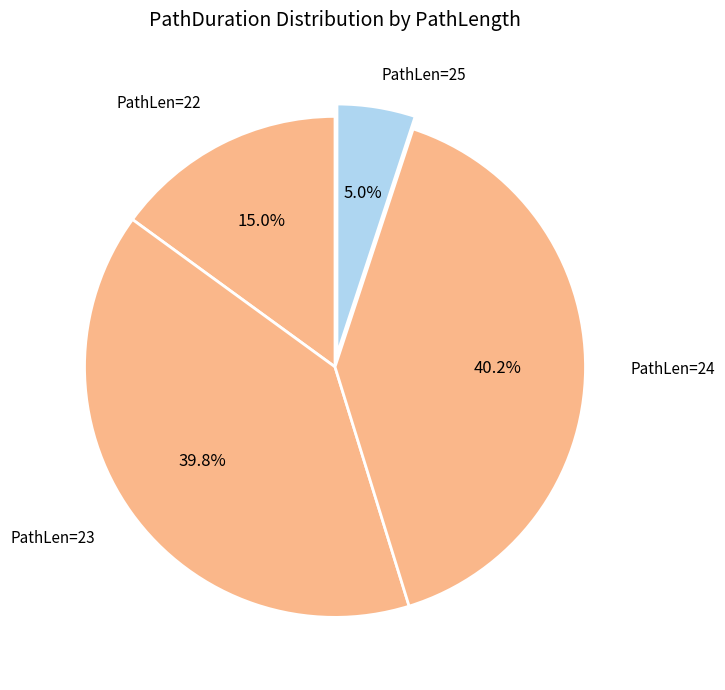

To the nearest percent, what is the average slice percentage?

25%